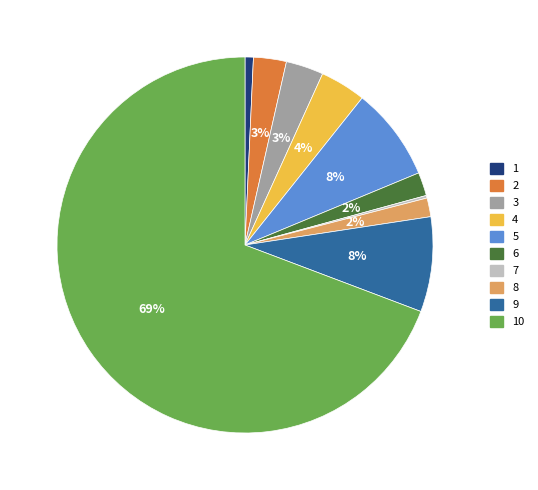

Is 2 the majority of the pie?

No